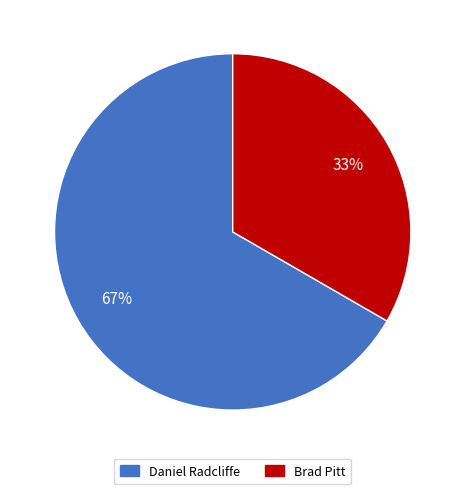

What is the ratio of the value at Brad Pitt to the value at Daniel Radcliffe?

0.5